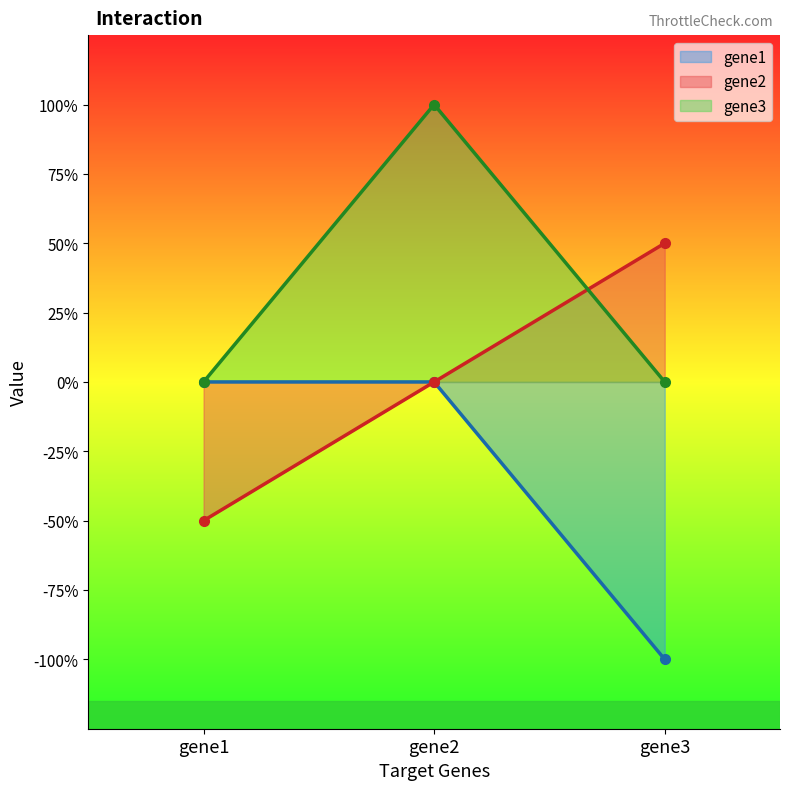

The gene1 series shows -3 at gene3. True or false?

False